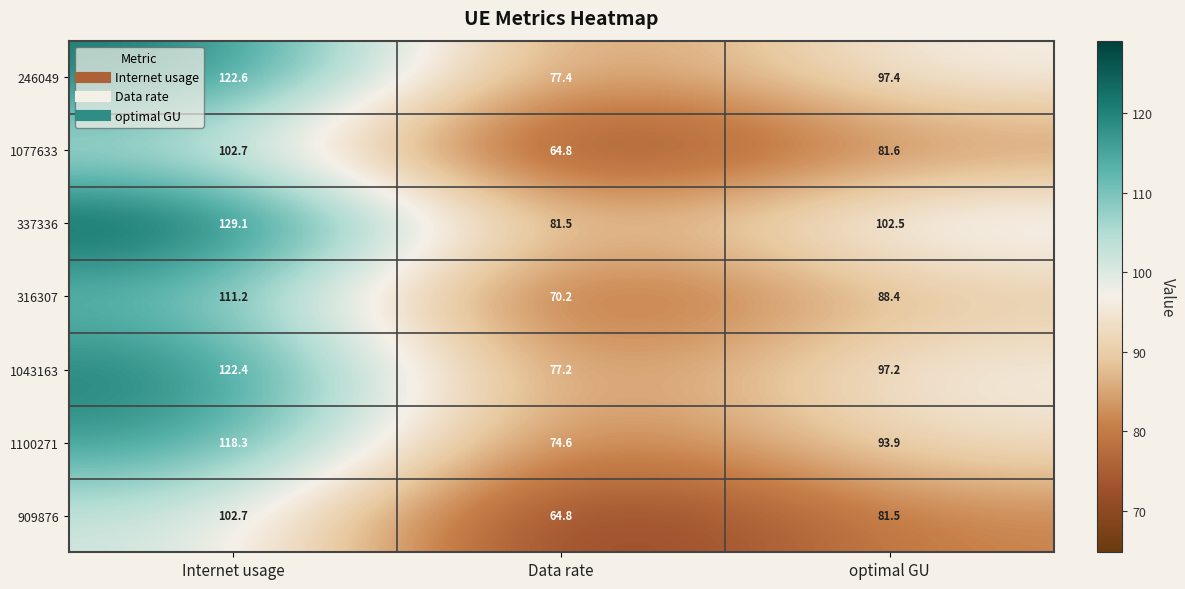

Which series has the largest range (max minus min)?

337336